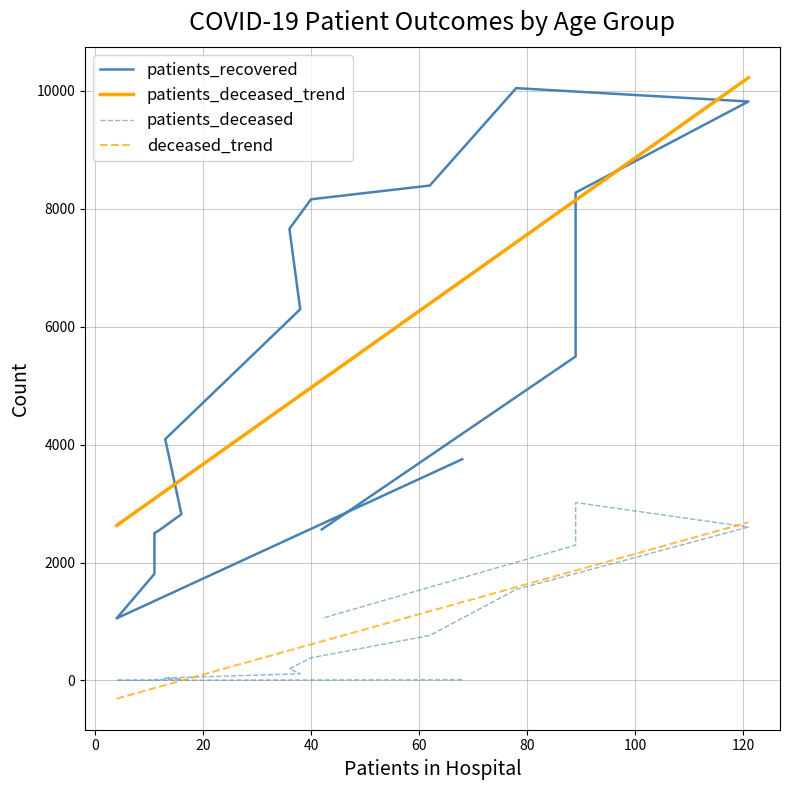

How many values in the deceased_trend series exceed 611?

8